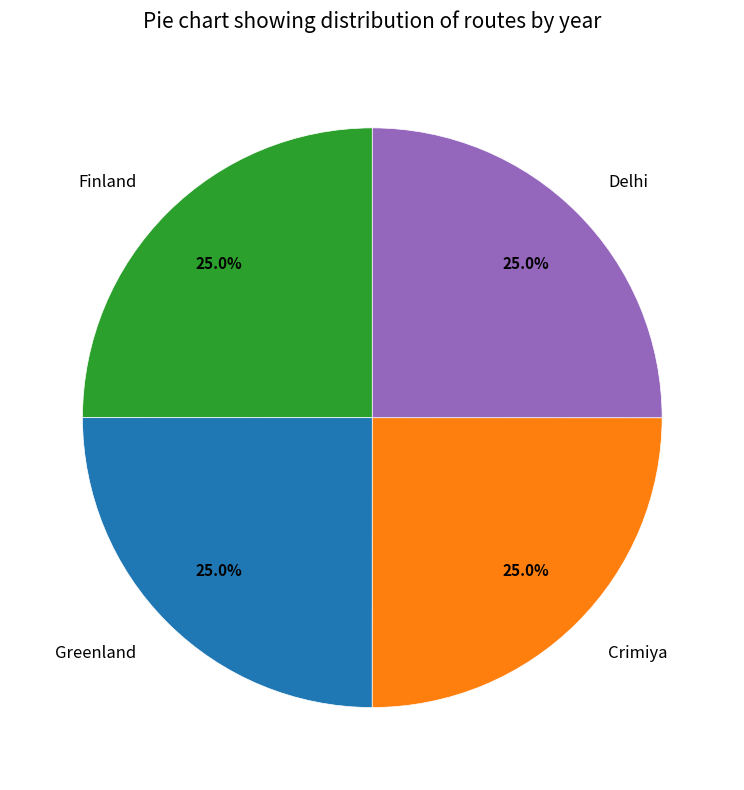

What is the ratio of the value at Delhi to the value at Finland?

1.0